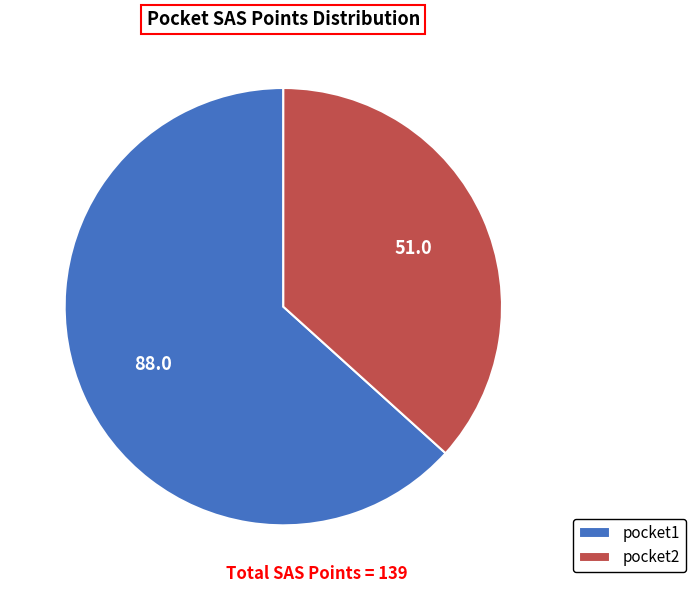

True or false: pocket1 accounts for 48% of the total.

False